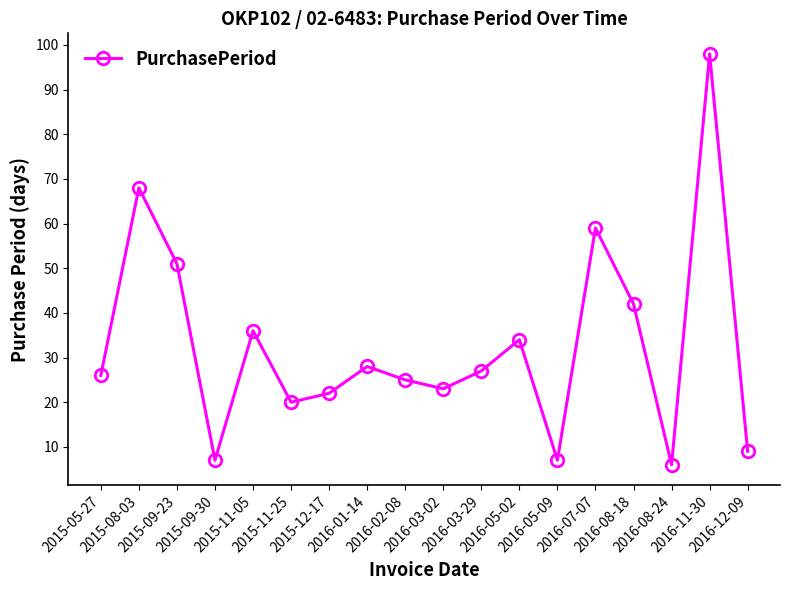

What is the label of the 5th point from the right?

2016-07-07